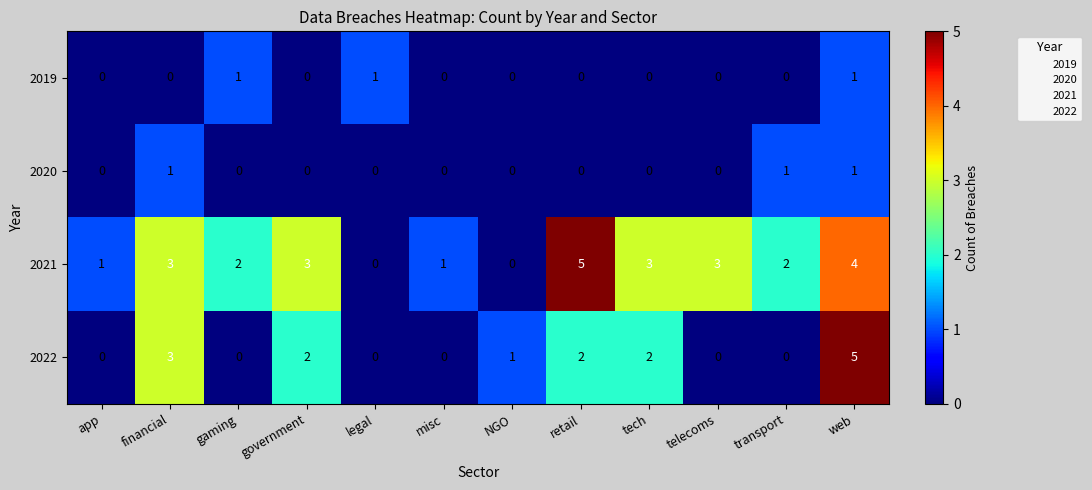

True or false: 2022 has a value of 2 at tech.

True